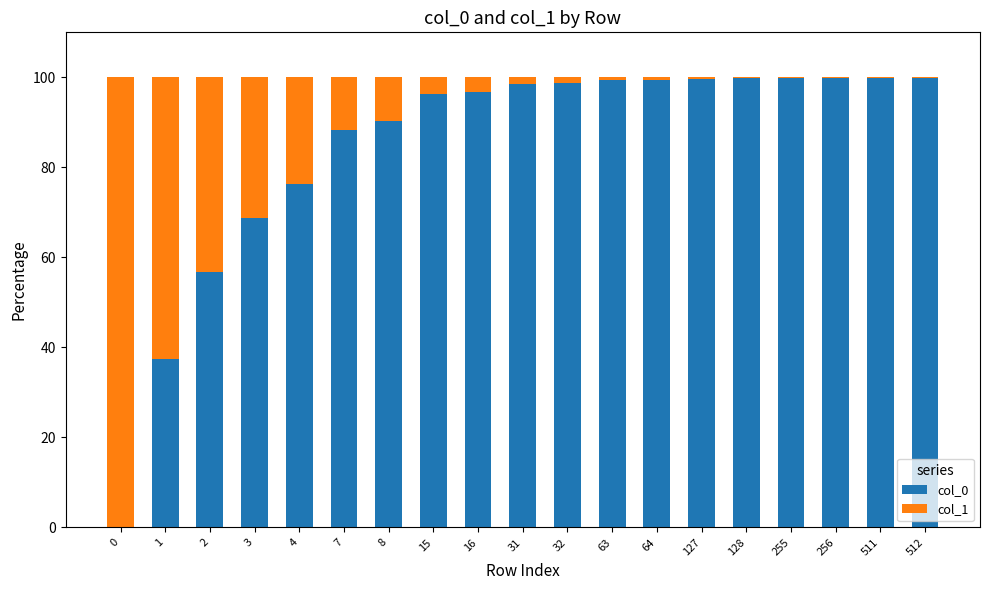

Read the col_0 value at 255.

99.9